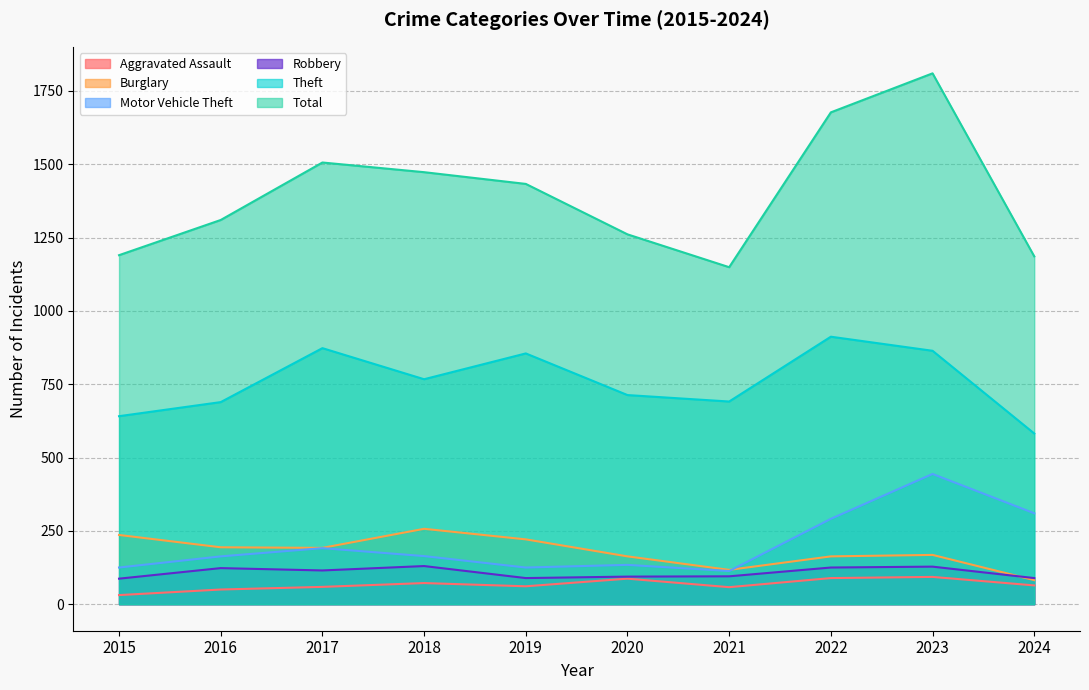

How many series are shown in this chart?

6